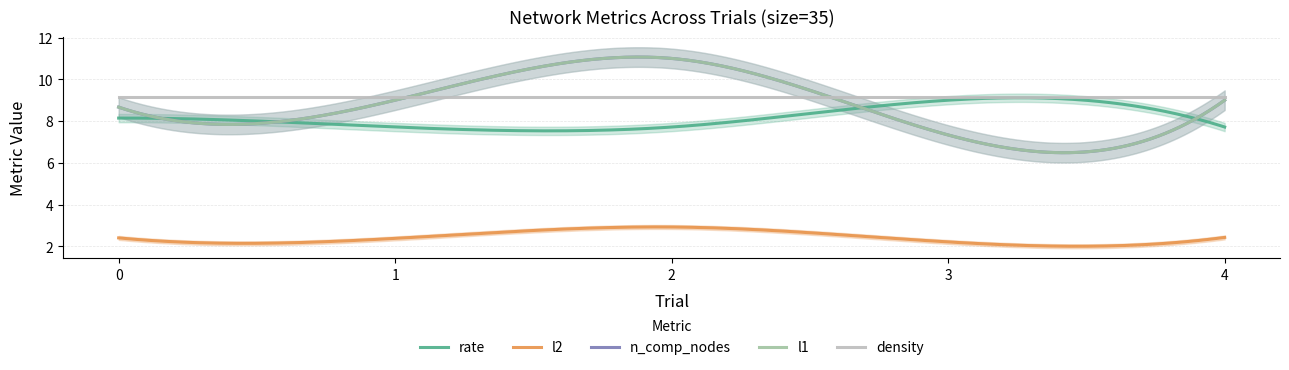

Which series has the largest total across all categories?

n_comp_nodes